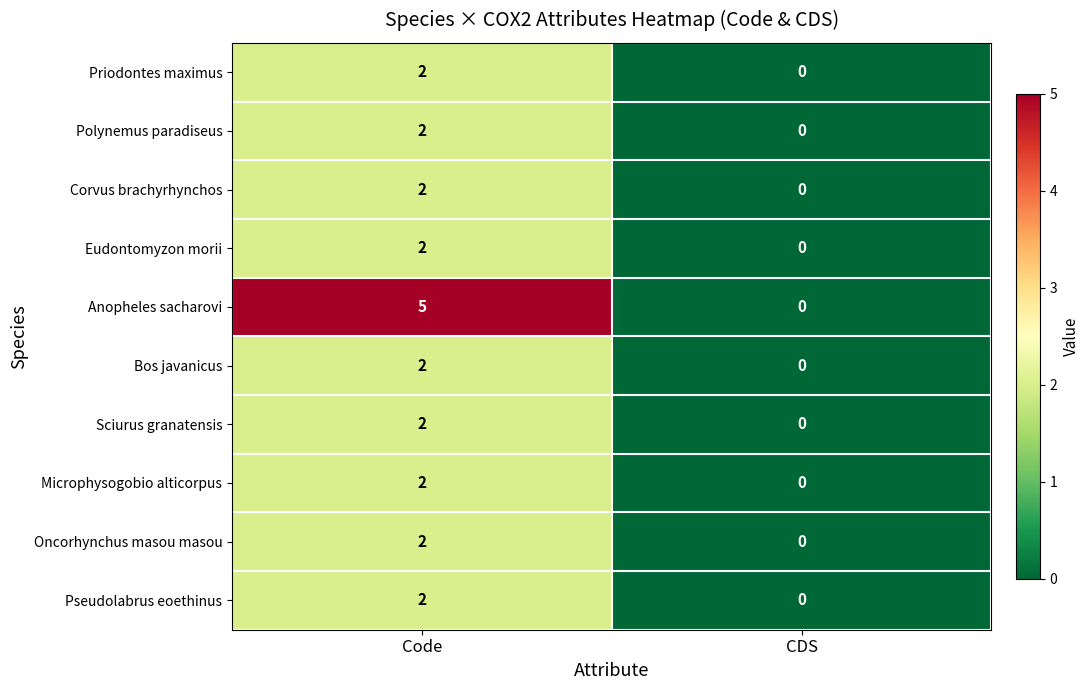

Reading left to right, list all the values displayed in this chart.

Priodontes maximus: Code=2	CDS=0
Polynemus paradiseus: Code=2	CDS=0
Corvus brachyrhynchos: Code=2	CDS=0
Eudontomyzon morii: Code=2	CDS=0
Anopheles sacharovi: Code=5	CDS=0
Bos javanicus: Code=2	CDS=0
Sciurus granatensis: Code=2	CDS=0
Microphysogobio alticorpus: Code=2	CDS=0
Oncorhynchus masou masou: Code=2	CDS=0
Pseudolabrus eoethinus: Code=2	CDS=0